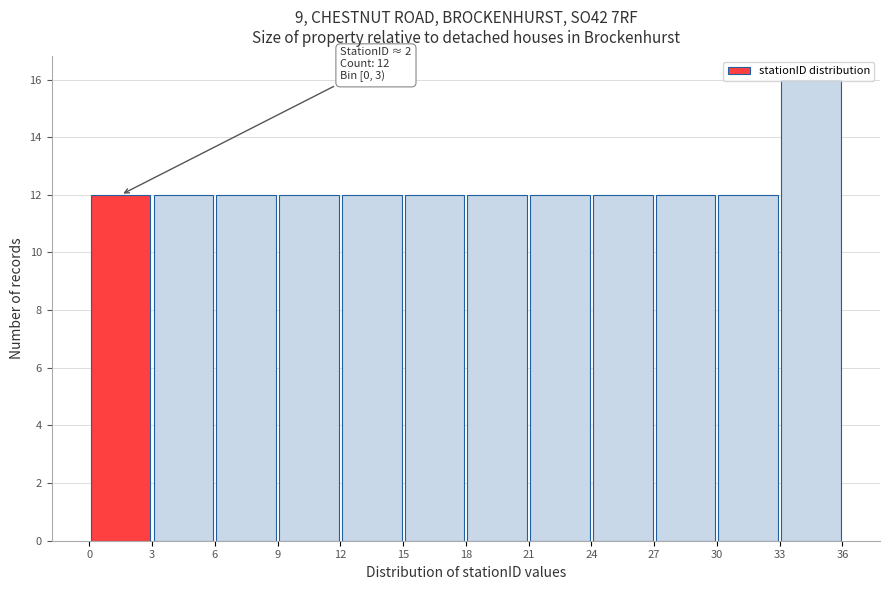

Which range on the x-axis has the tallest bar?

33 to 36